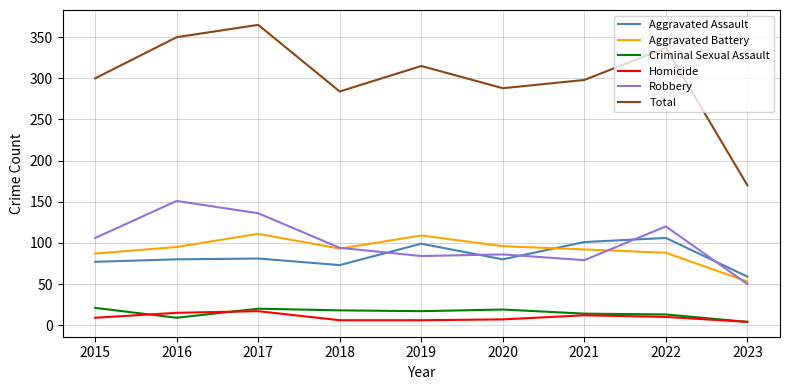

True or false: Homicide has a value of 9 at 2015.

True